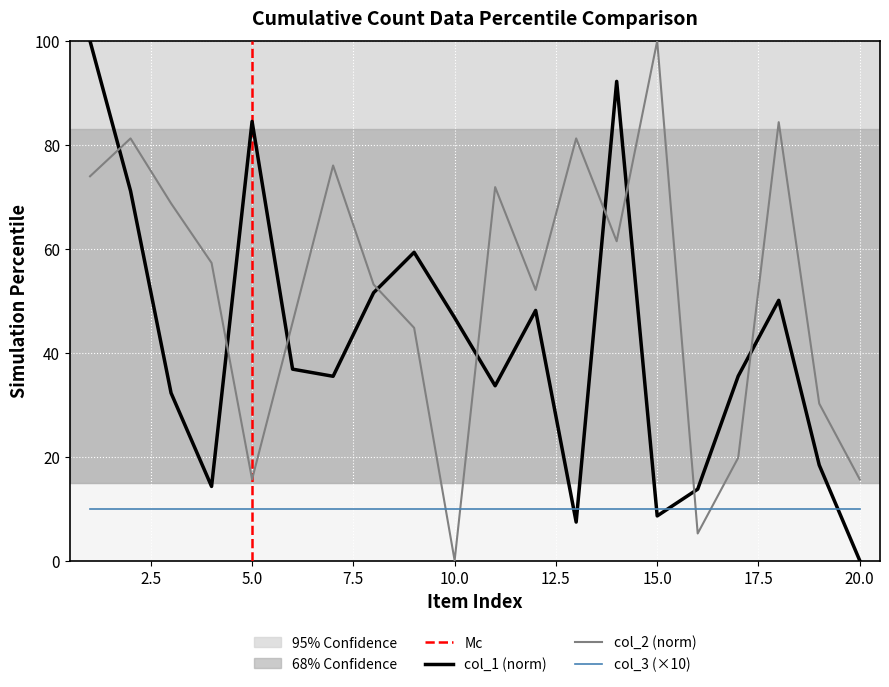

What is the difference between the second highest and second lowest values in the col_2 series?

79.2